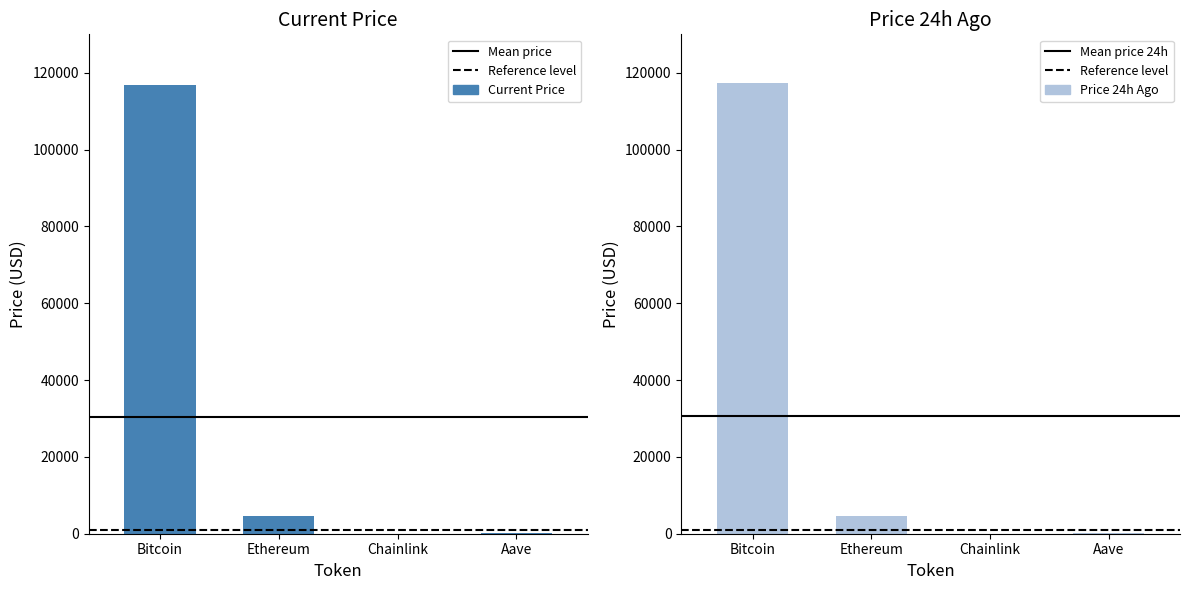

Reading left to right, list all the values displayed in this chart.

price: Bitcoin=116711.0	Ethereum=4526.4	Chainlink=24.4	Aave=306.7
price24hAgo: Bitcoin=117332.0	Ethereum=4598.0	Chainlink=24.3	Aave=308.5